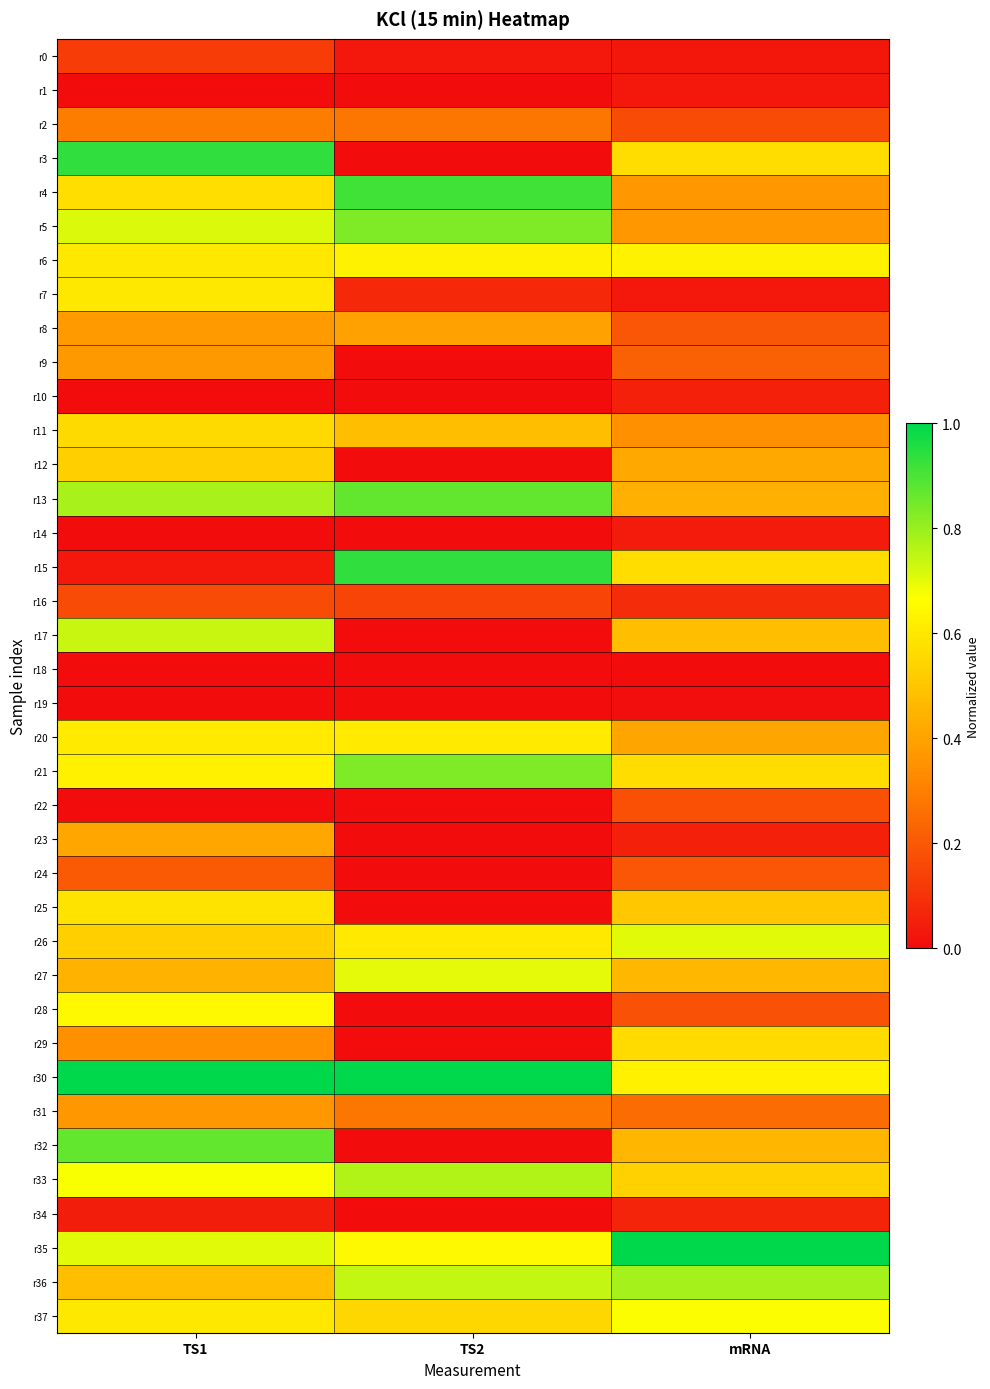

At which category does the chart reach its minimum across all series?

TS1